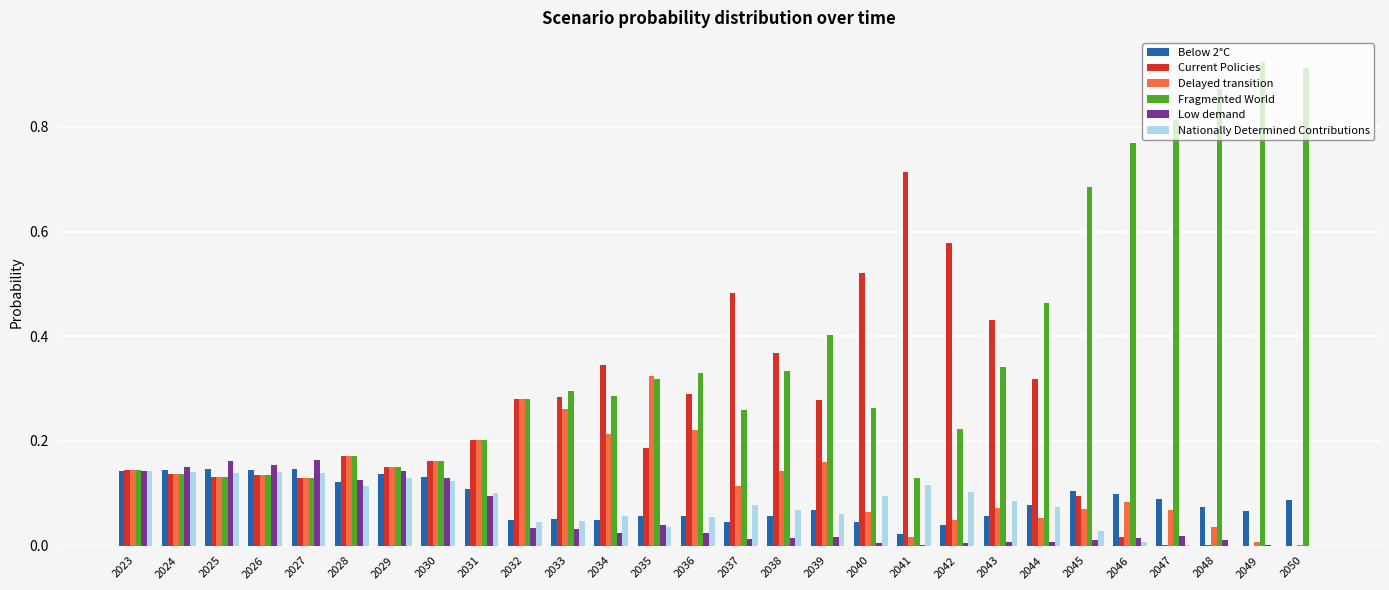

True or false: Low demand has a value of 0.2 at 2028.

False